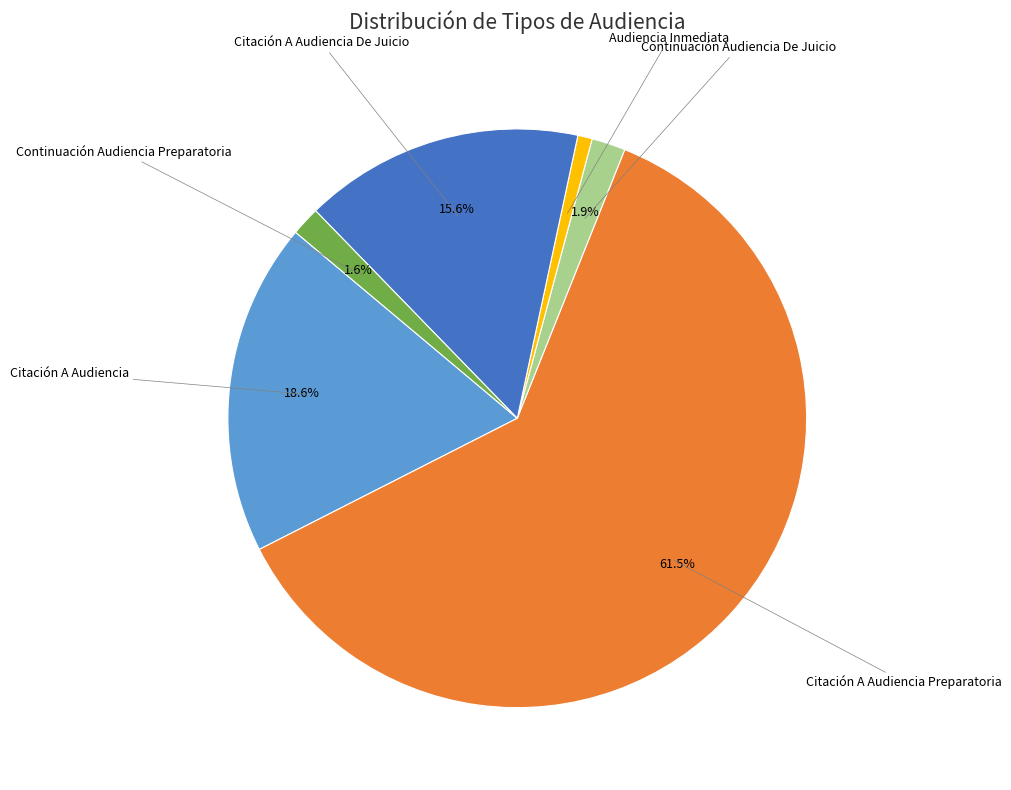

Is there any slice that represents more than half of the pie?

Yes